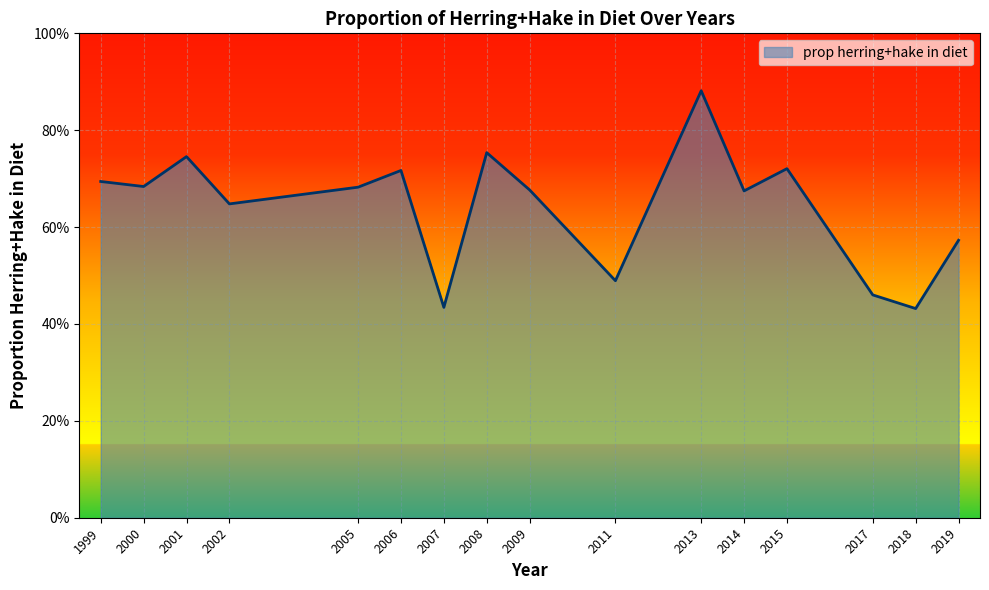

True or false: the data has more than 0 interior local peaks.

True